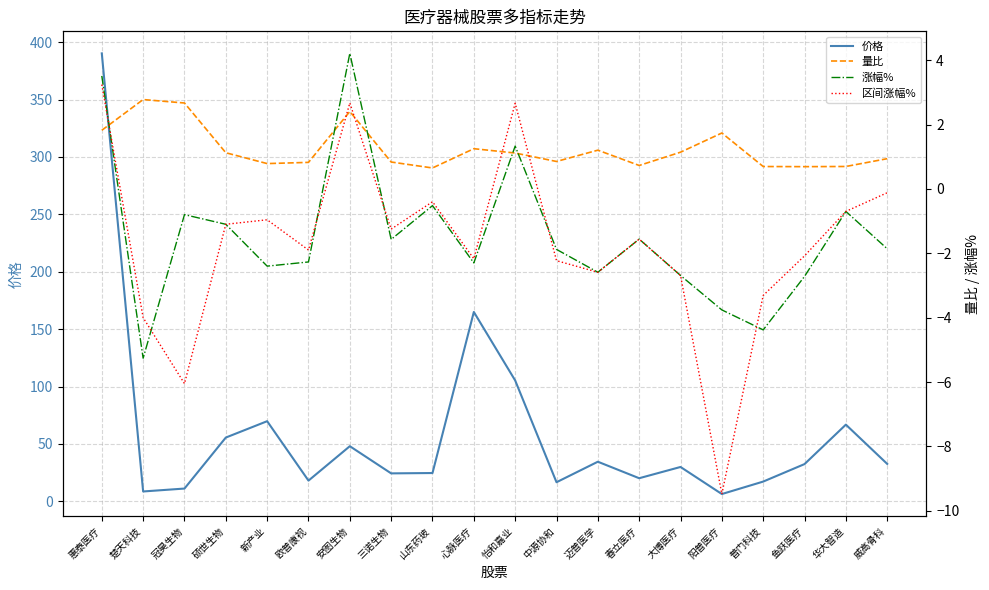

What is the sum of all 价格 values?

1178.2